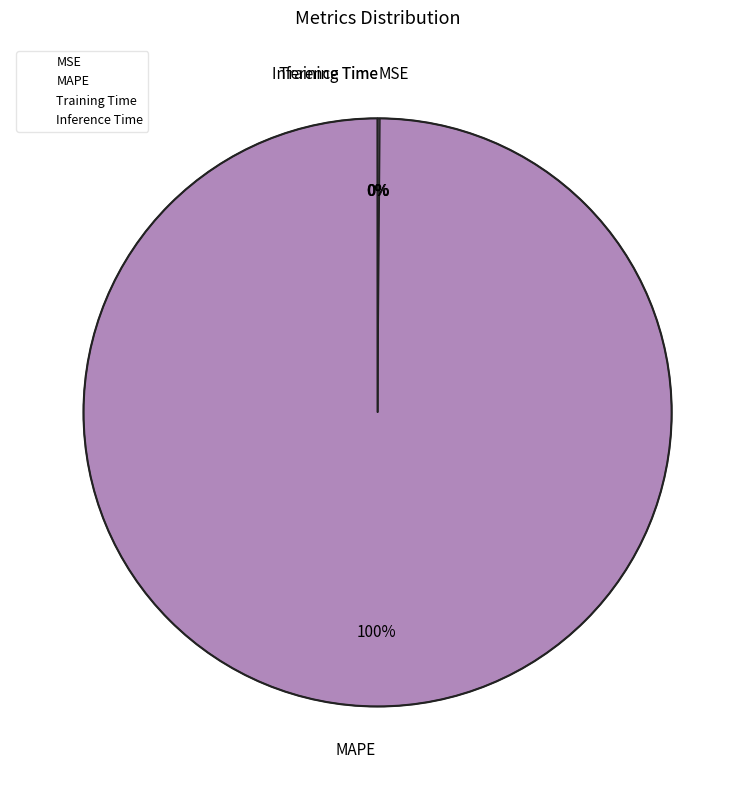

What percentage is NOT represented by Training Time?

100.0%